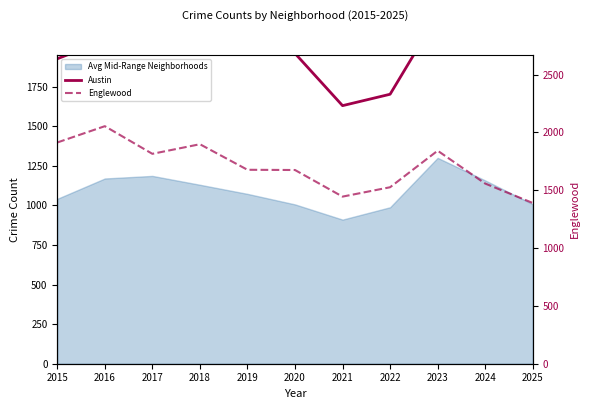

True or false: Austin has a value of 3546 at 2019.

False